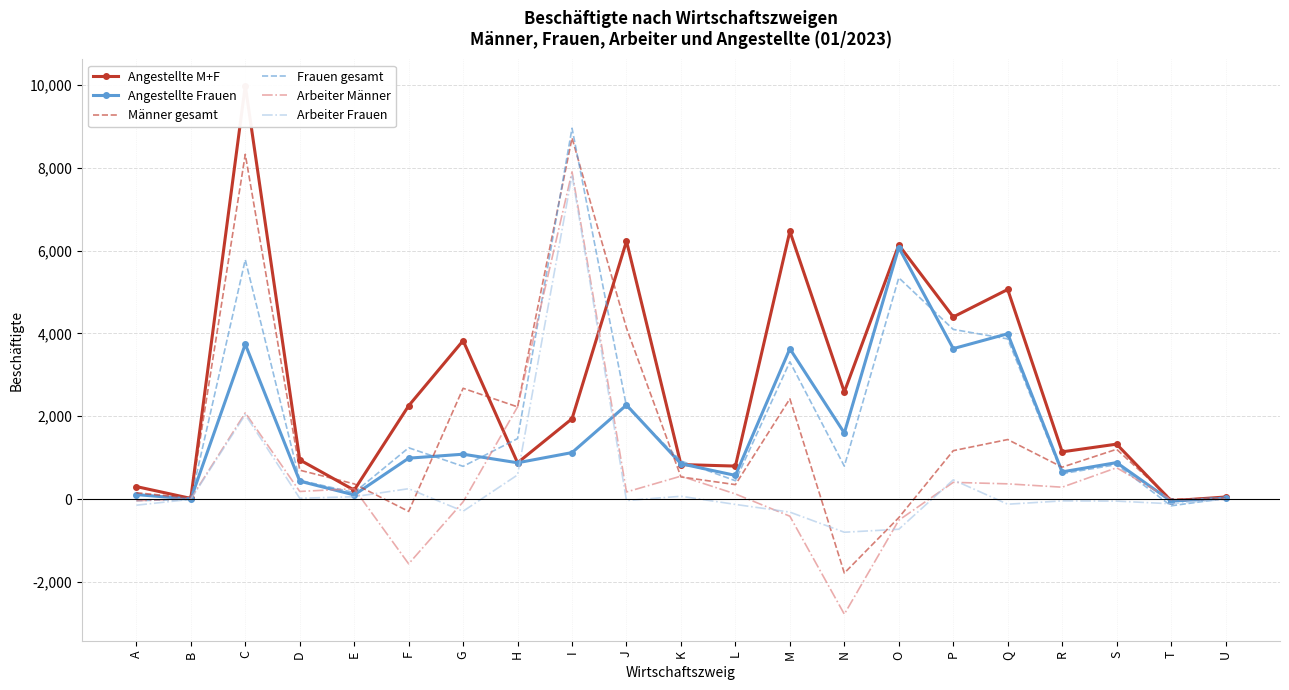

Is the value of Angestellte M+F at K greater than the value of Arbeiter Männer at I?

No